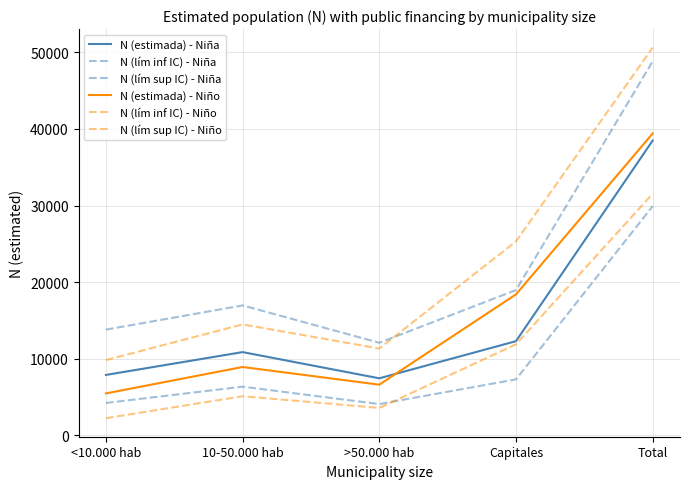

The value of N (lím inf IC) - Niña at Capitales is 7302. True or false?

True